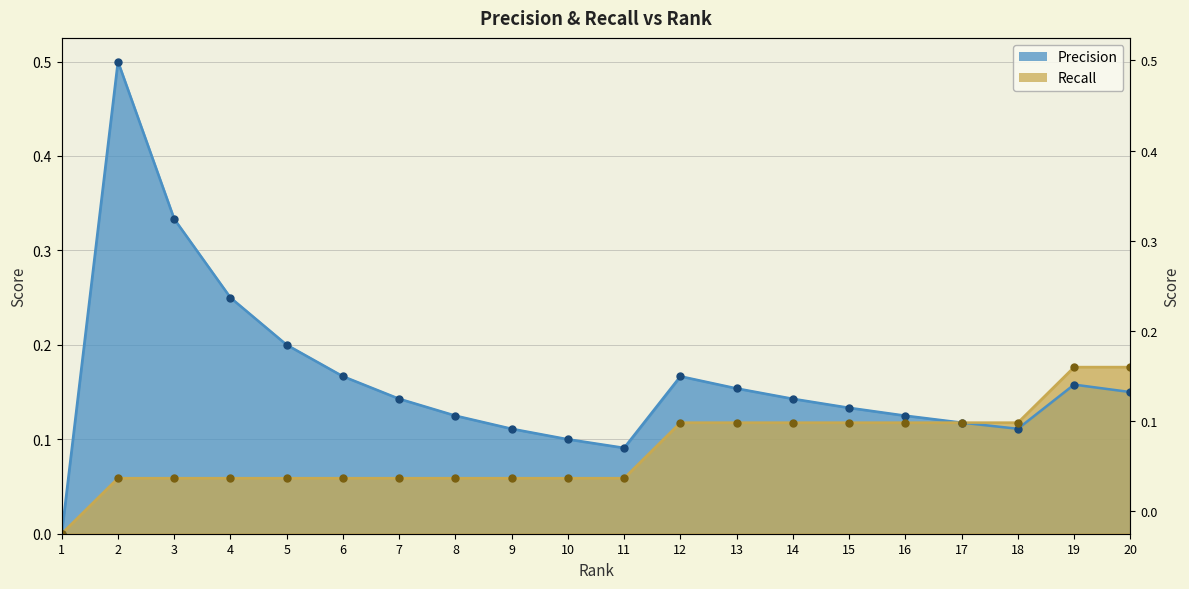

What is the approximate value of Precision at 18?

0.1